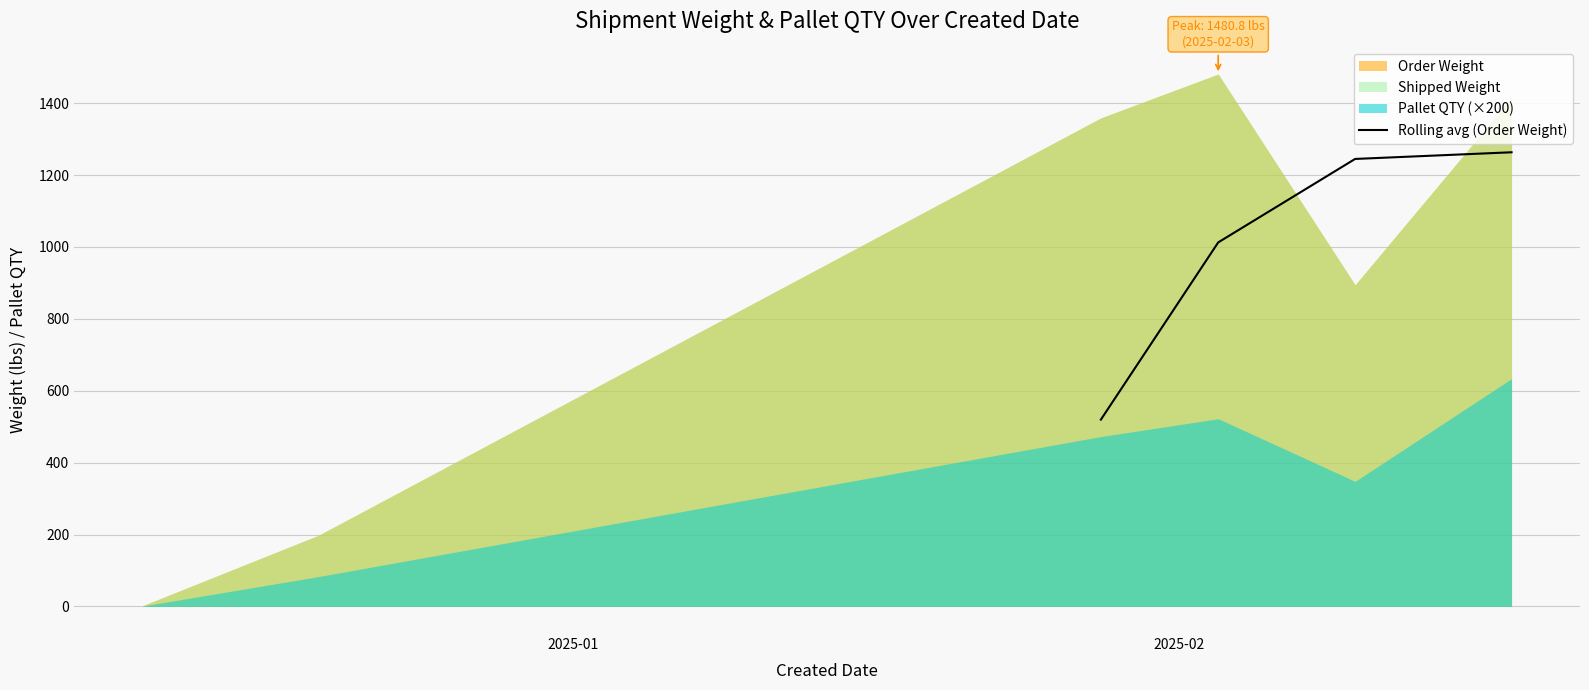

What is the lowest value of the Rolling avg (Order Weight) series?

519.6